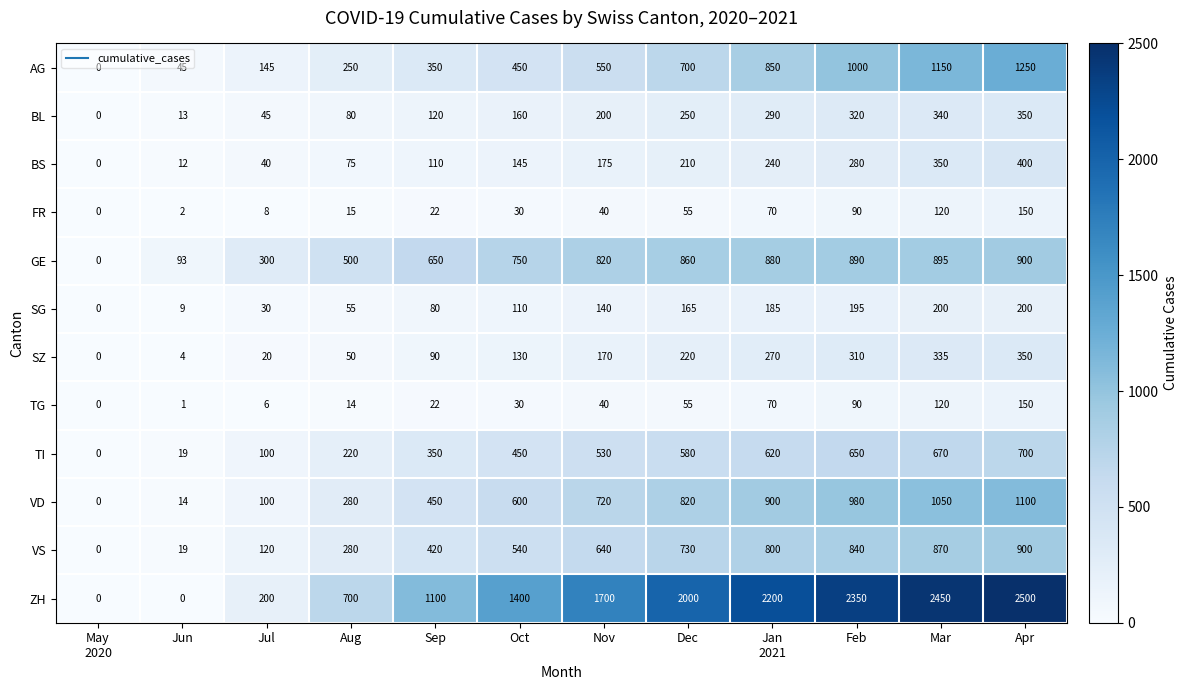

What is the difference between the highest and lowest values at Sep?

1078